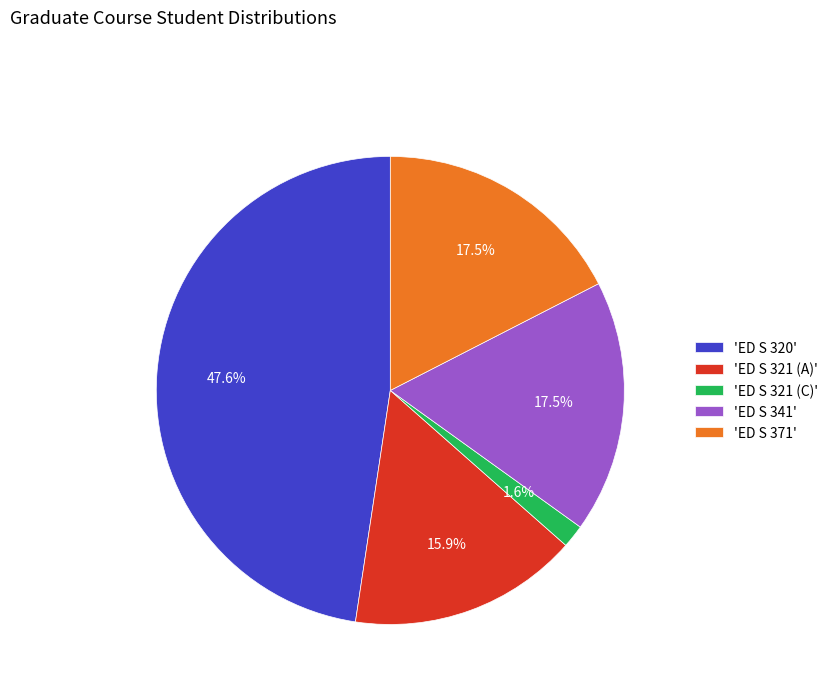

Is 'ED S 371' the majority of the pie?

No